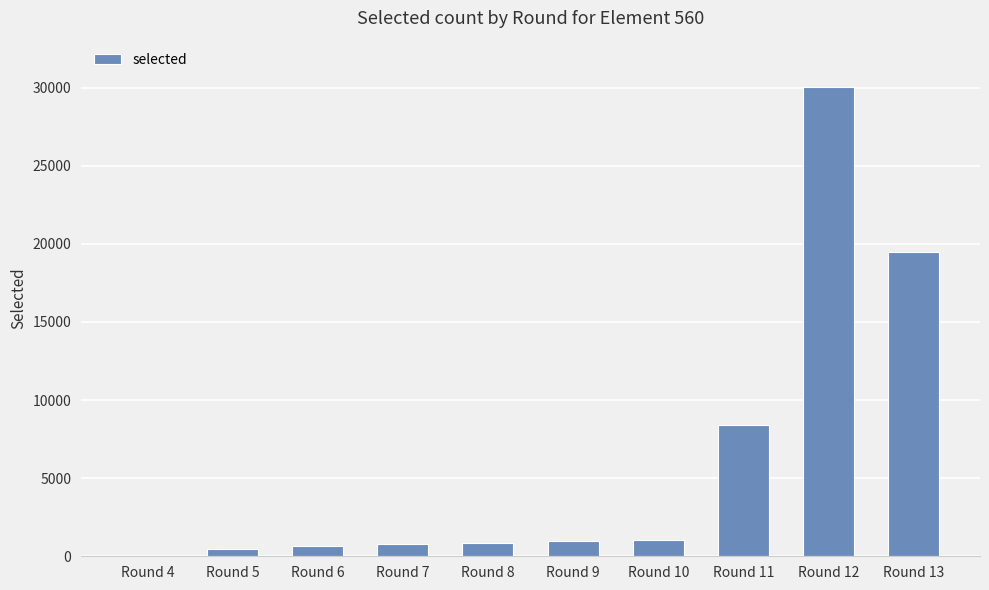

Which category has the highest value across all series?

Round 12